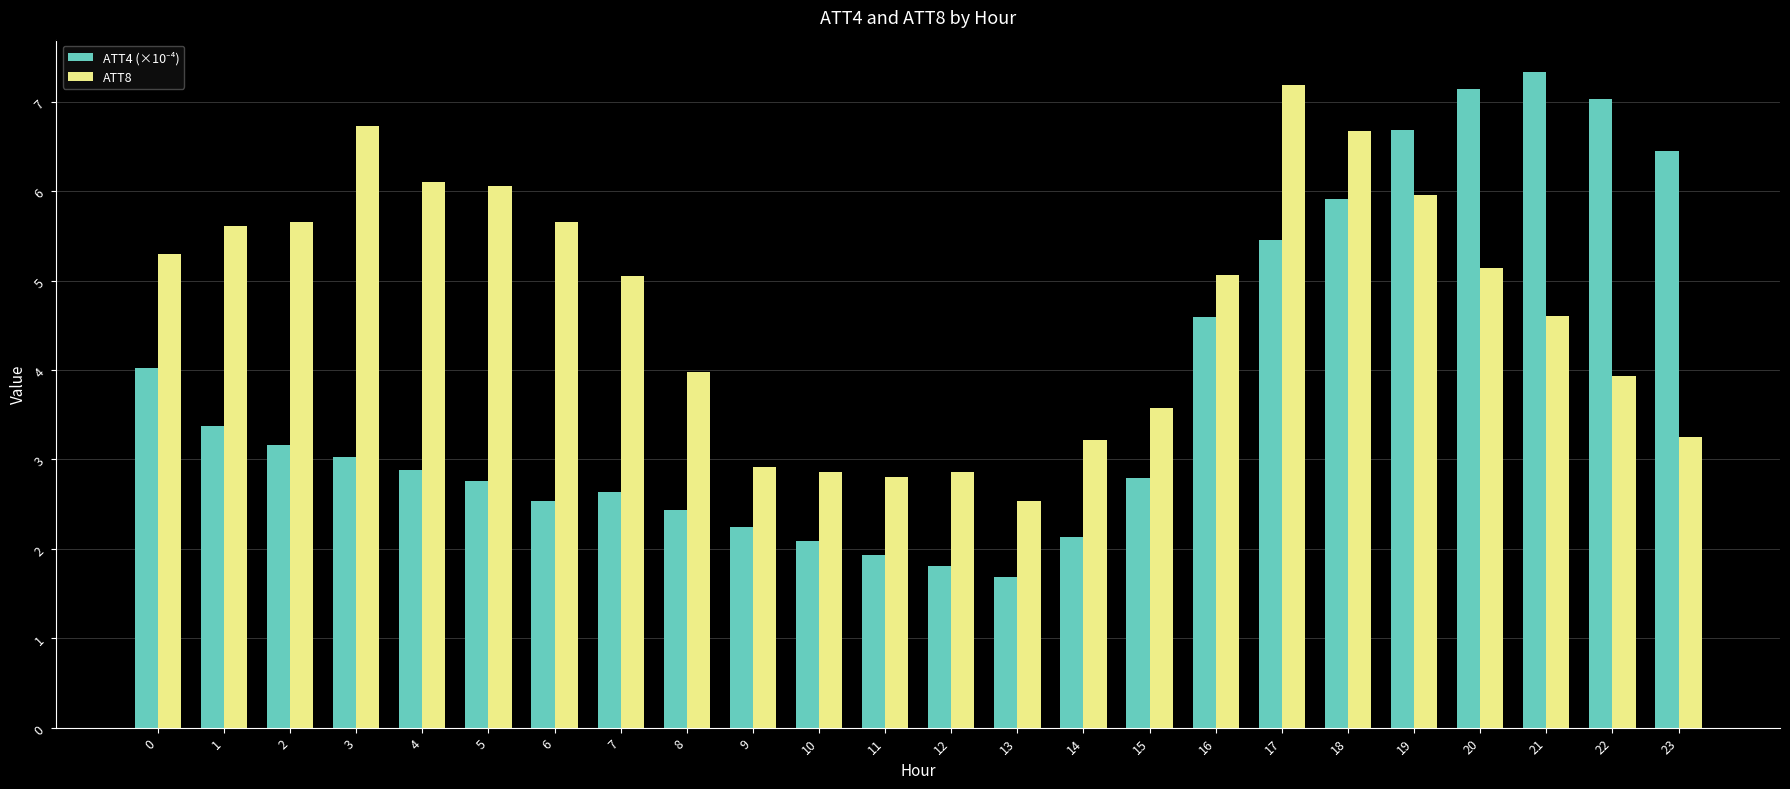

What is the minimum value shown in the chart?

1.7